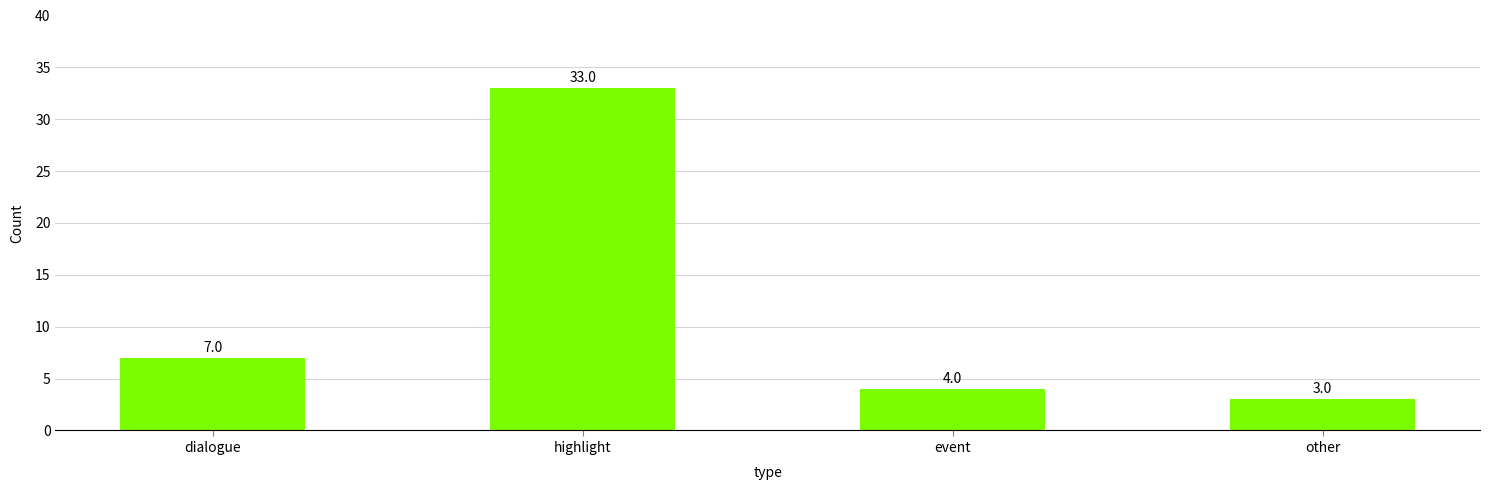

Reading left to right, extract all data points from this chart.

dialogue=7	highlight=33	event=4	other=3